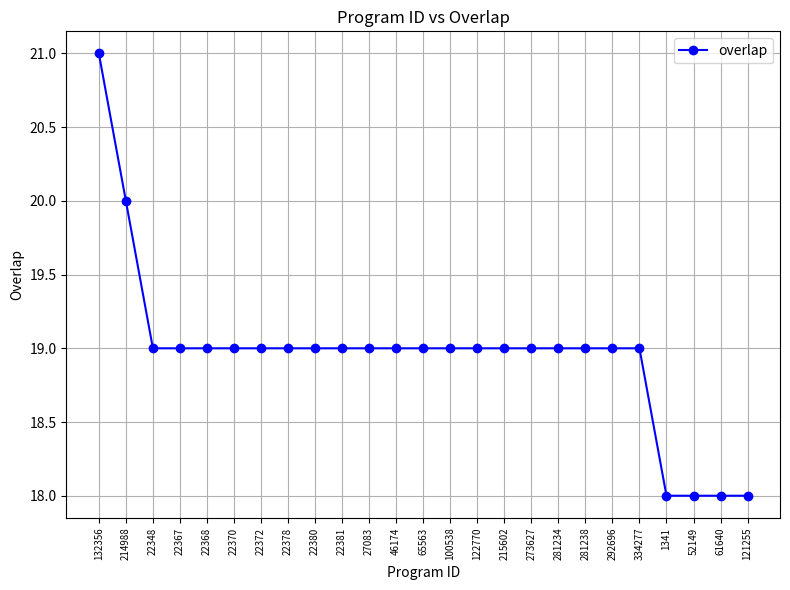

Is it true that the value at 281238 is 19?

True